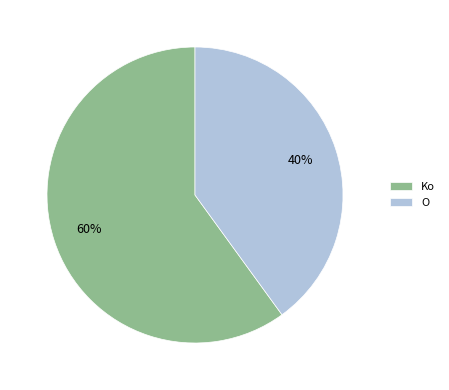

Which category has the smallest portion of the pie?

O